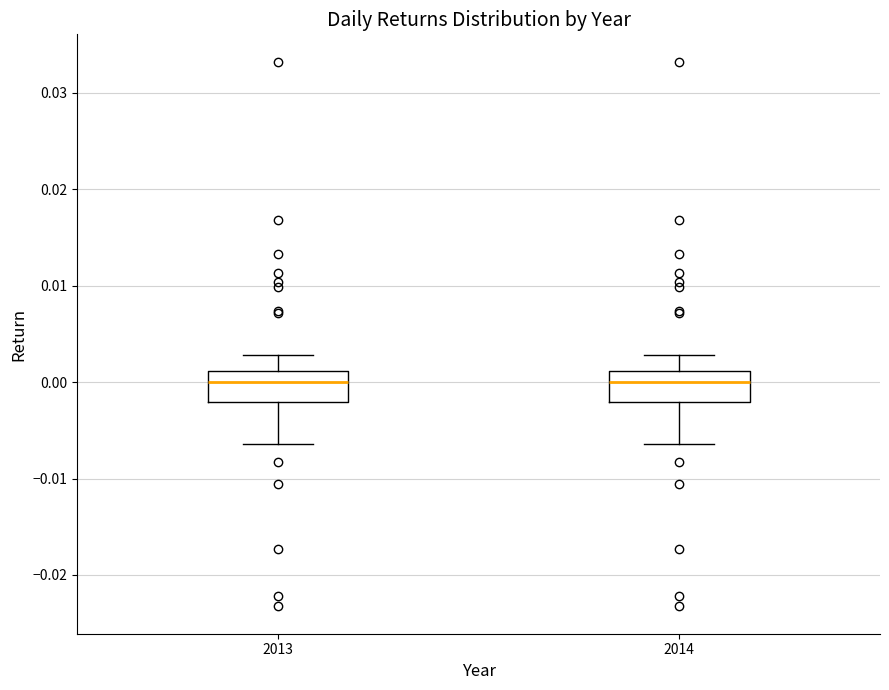

Reading left to right, read every box against the y-axis: the position of its median line, the range the box covers, and the ends of its whiskers. The values are not printed on the chart, so give them approximately, as read against the axis.

2013: median 0.000, box -0.002 to 0.001, whiskers -0.006 to 0.003
2014: median 0.000, box -0.002 to 0.001, whiskers -0.006 to 0.003